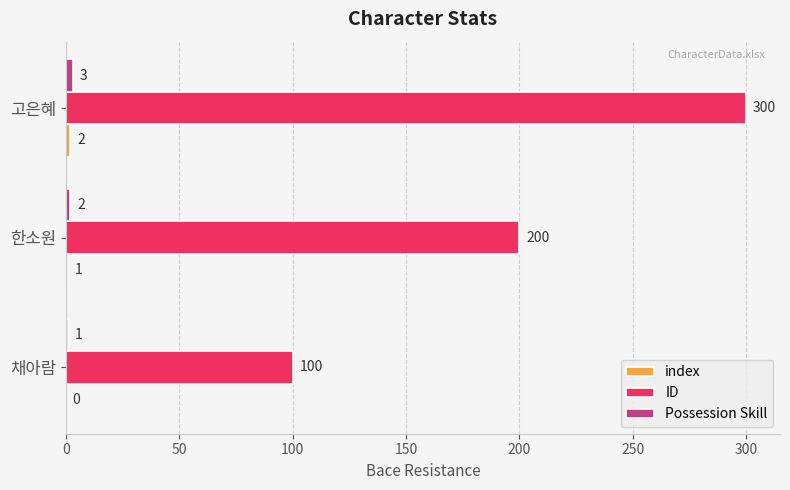

At which category is the sum across all series the highest?

고은혜